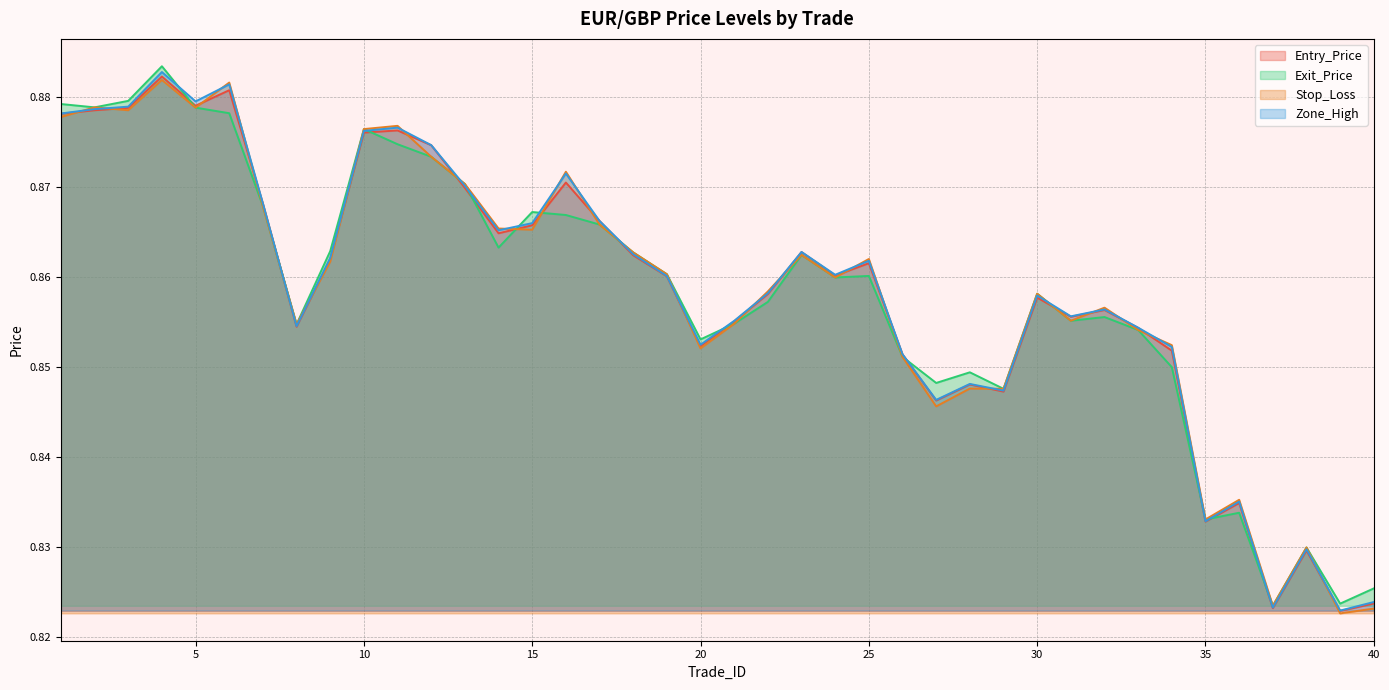

What is the difference between the second highest and second lowest values in the Exit_Price series?

0.1